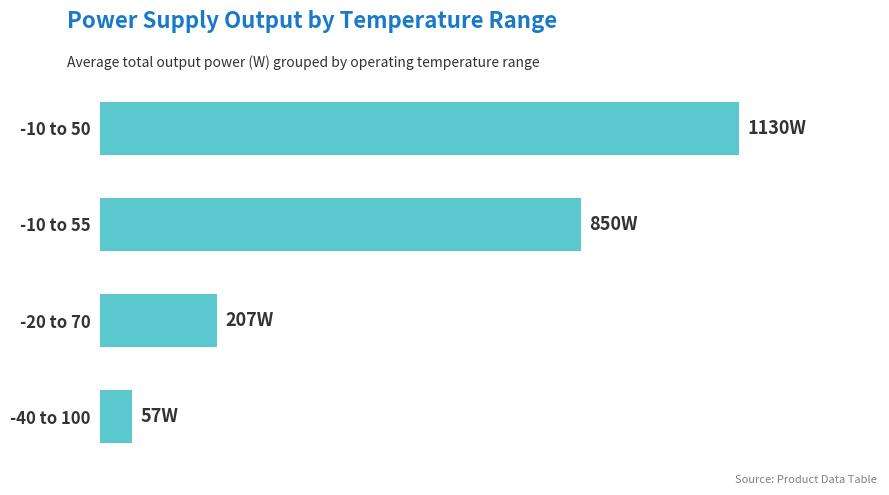

What is the sum of all values?

2243.6